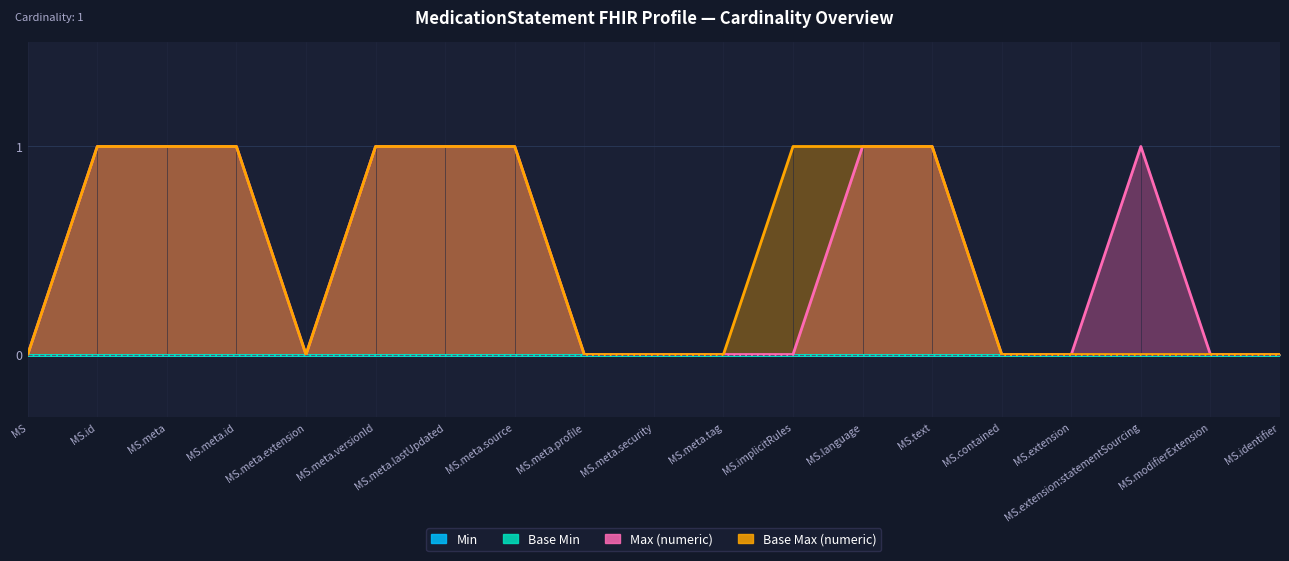

True or false: Max (numeric) has a value of 1 at MS.meta.versionId.

False